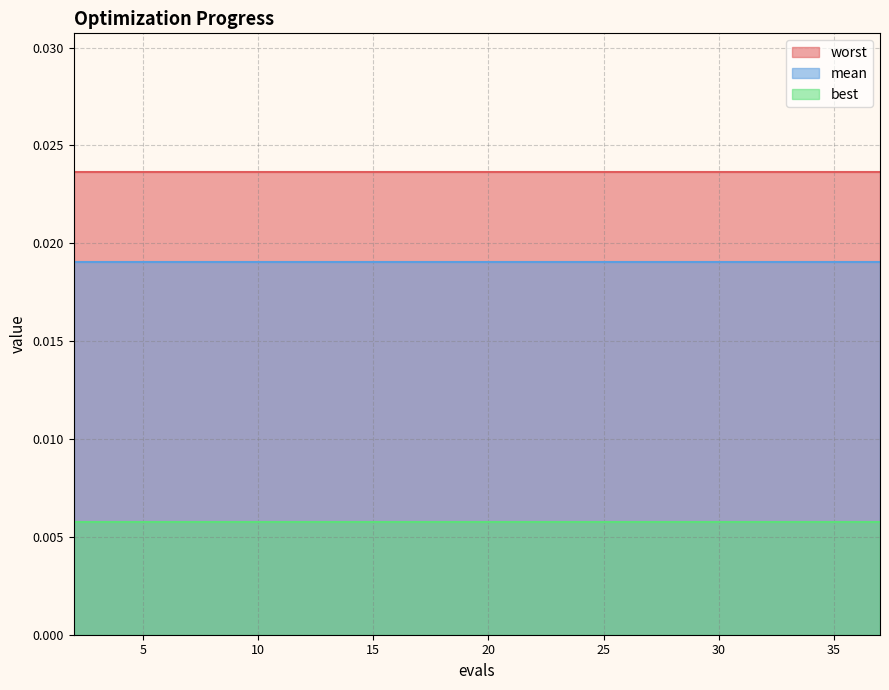

List the series in order of their peak value, highest first.

worst, mean, best